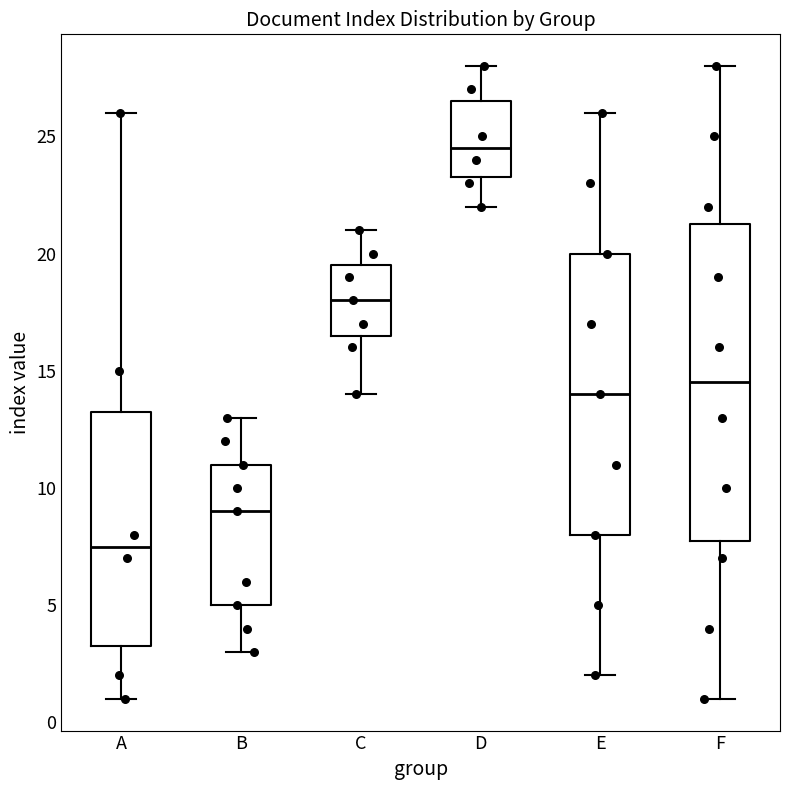

Which box's median line is the highest?

D